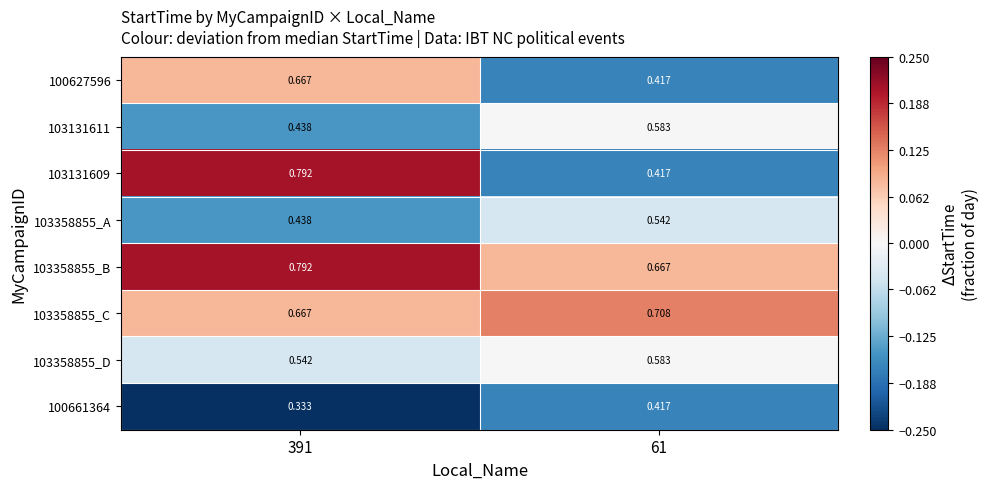

Is the value of 100661364 at 61 greater than the value of 100627596 at 391?

No